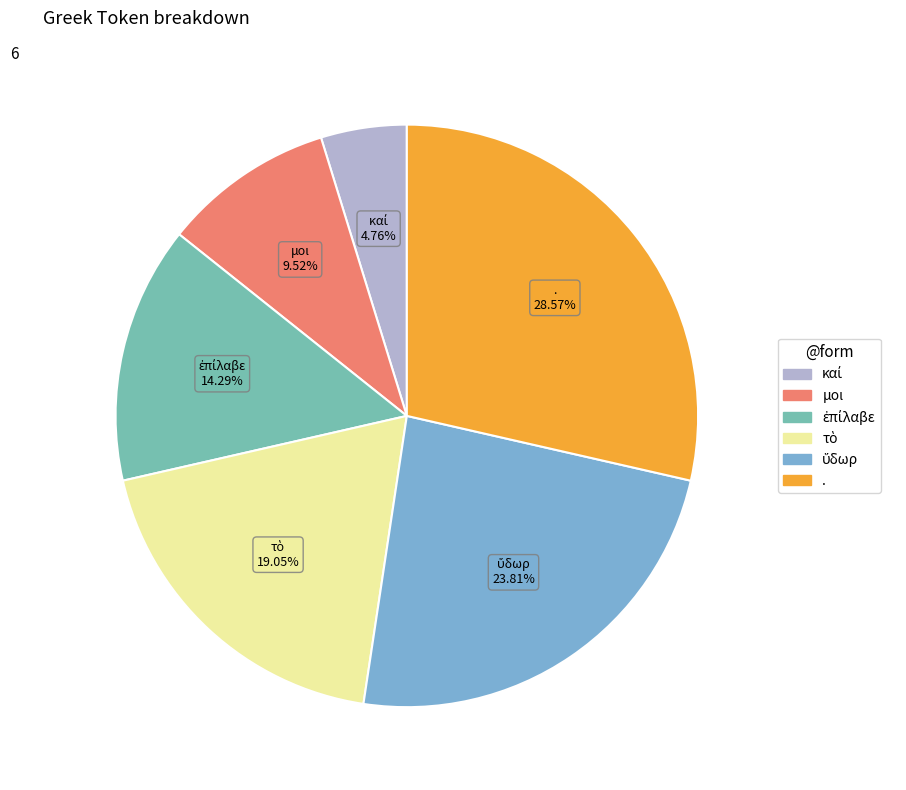

Count the number of slices in the pie.

6